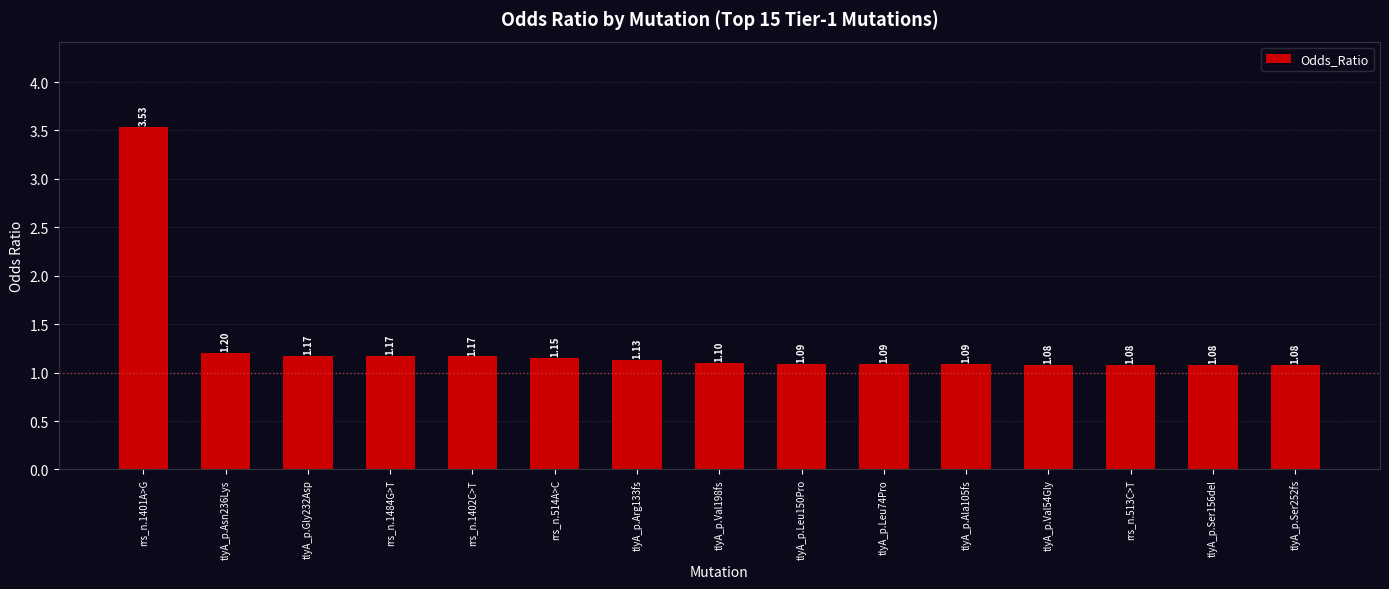

What is the difference between the values at rrs_n.514A>C and rrs_n.513C>T?

0.1